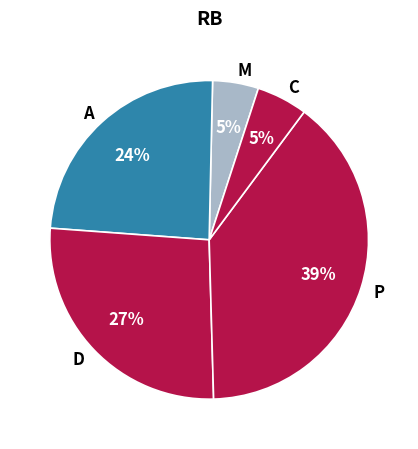

What is the ratio of the value at A to the value at D?

0.9